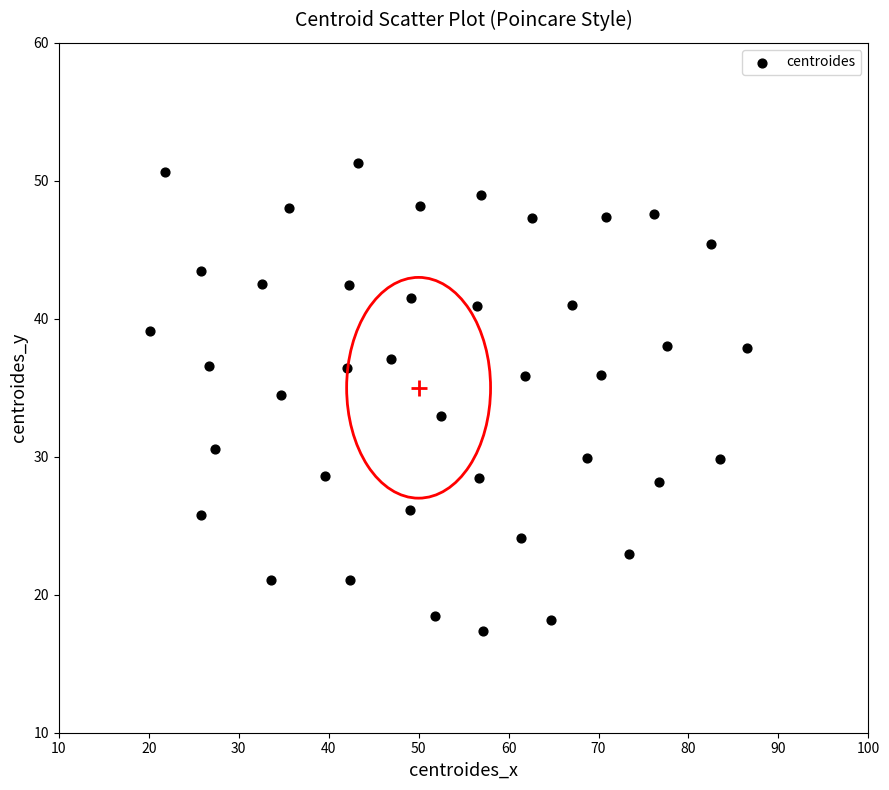

What is the range of X values (max minus min)?

66.5